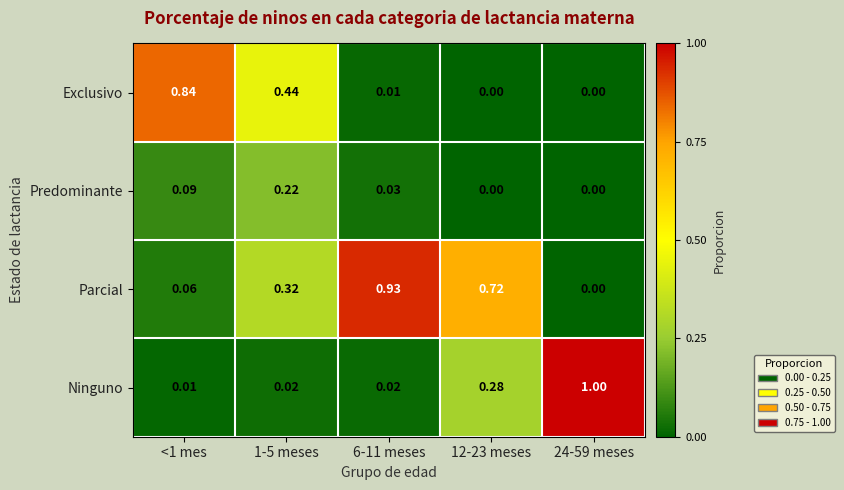

What is the total value across all series at <1 mes?

1.0